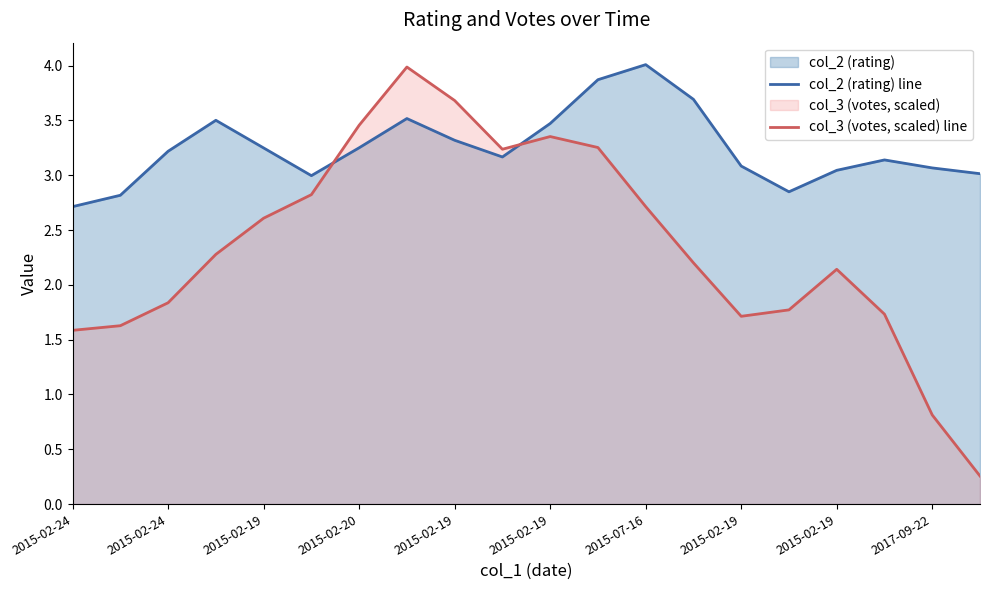

Rank the series by their maximum value, from highest to lowest.

col_2 (rating) line, col_3 (votes, scaled) line